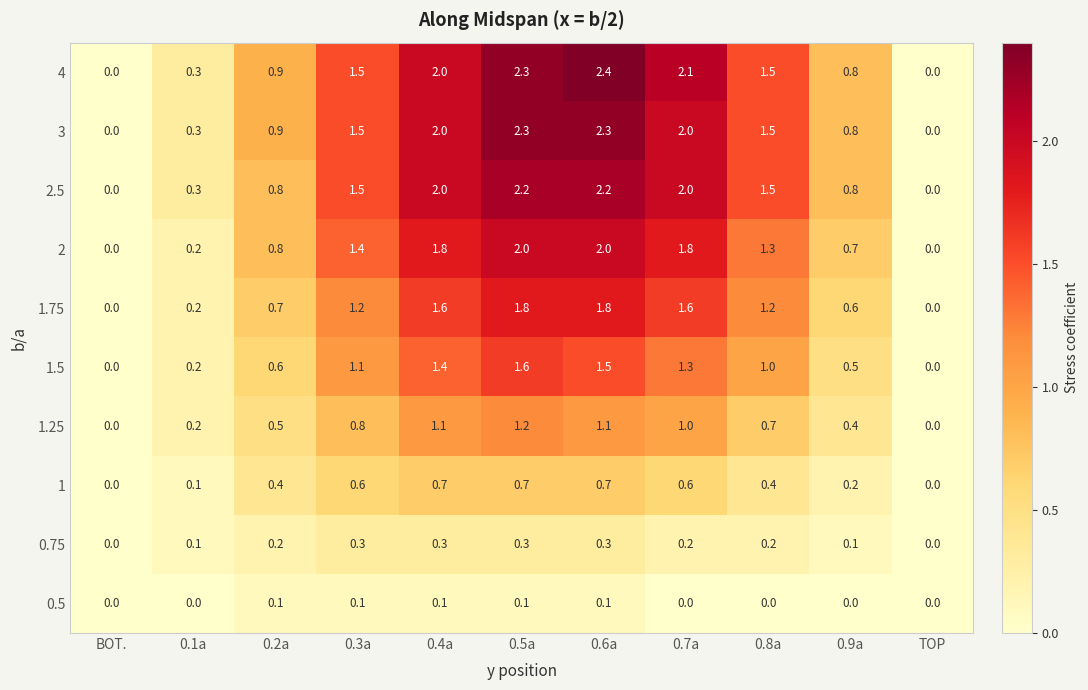

How many categories are shown in the chart?

11